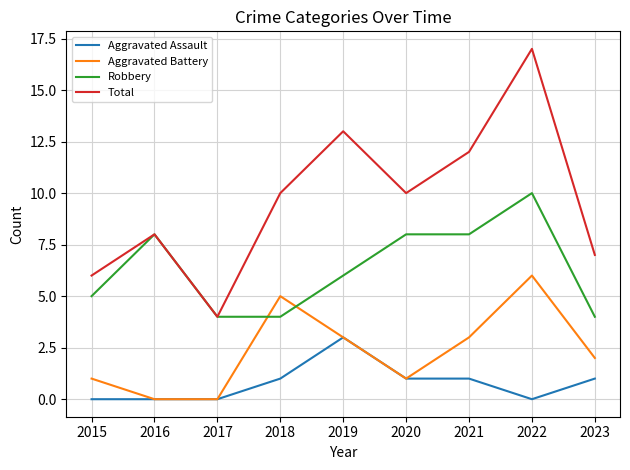

True or false: Total has more than 1 interior local peaks.

True